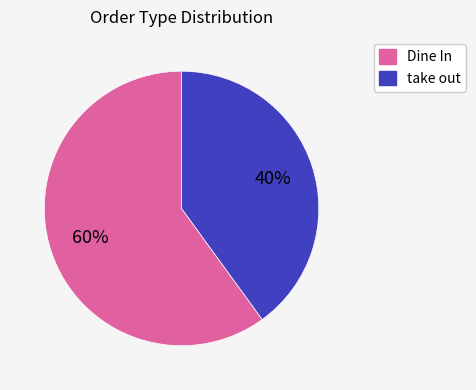

How many segments does this pie chart have?

2